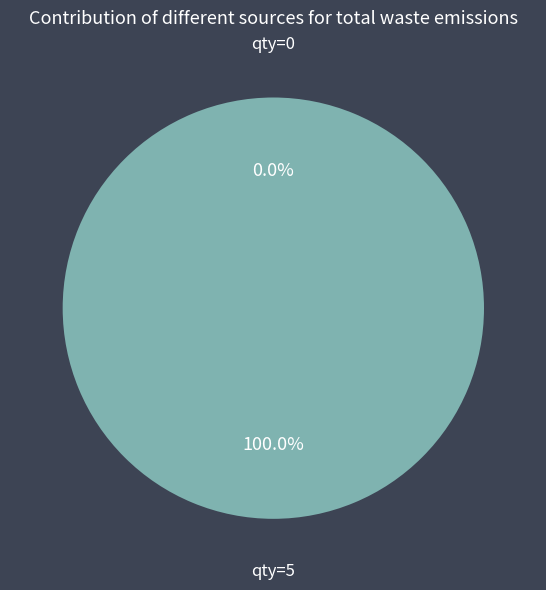

To the nearest percent, what portion does 5 represent?

100%